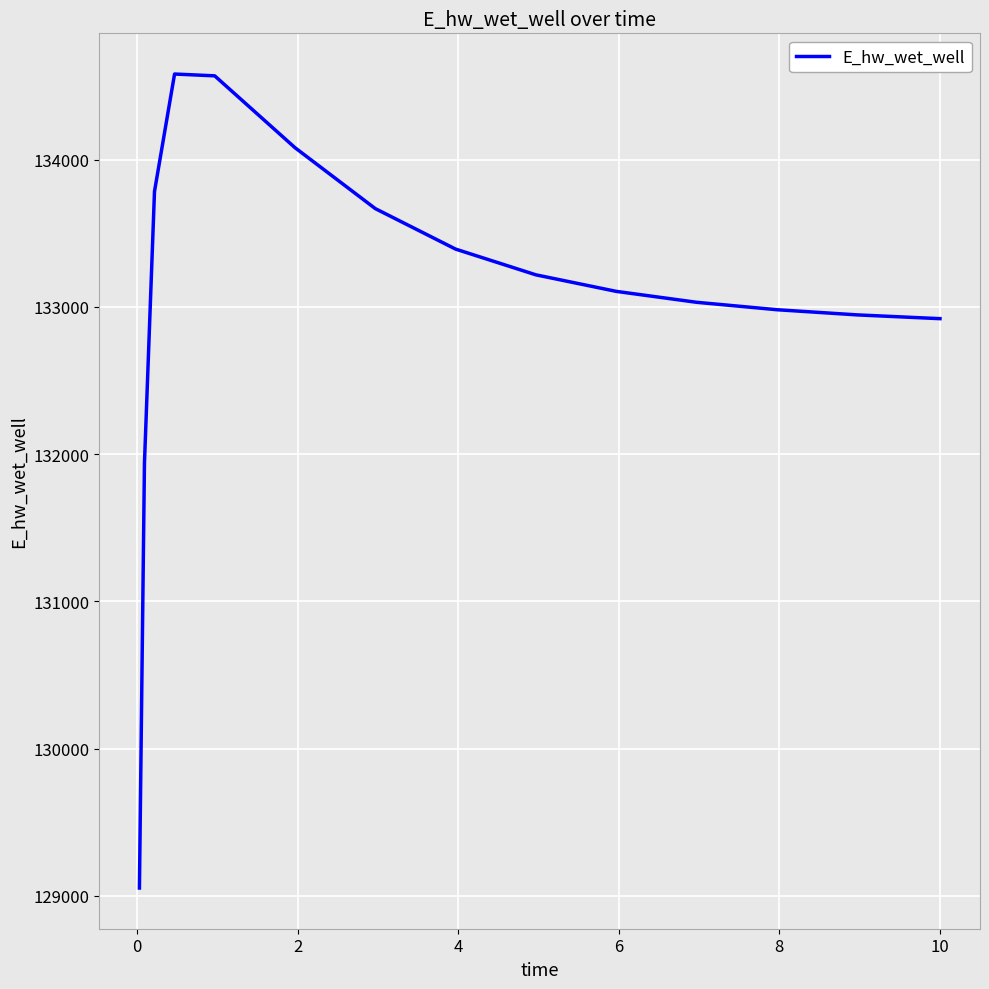

What is the greatest value displayed?

134581.9